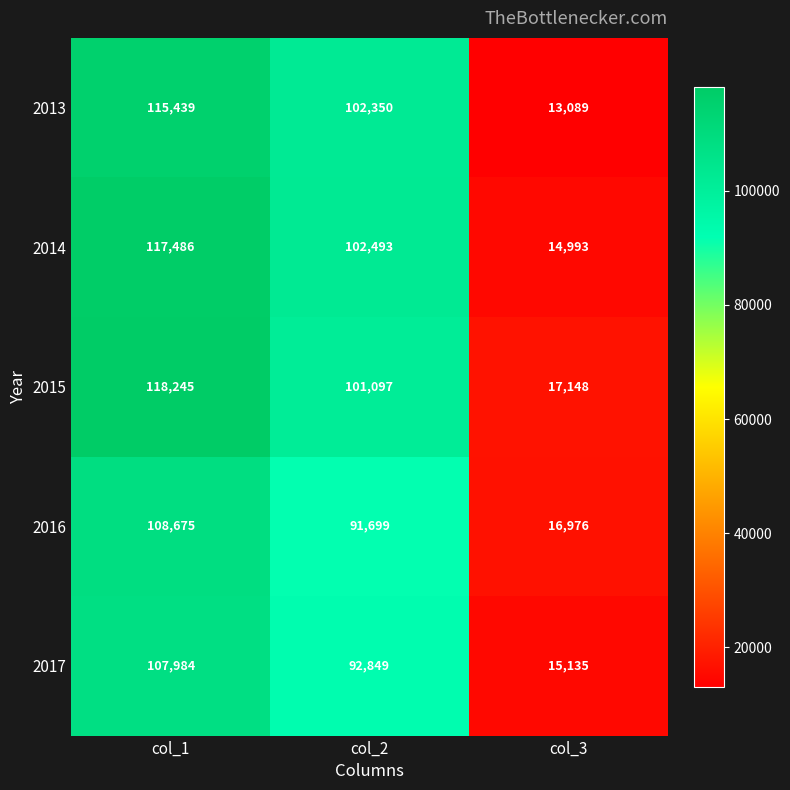

At which category is the sum across all series the highest?

col_1